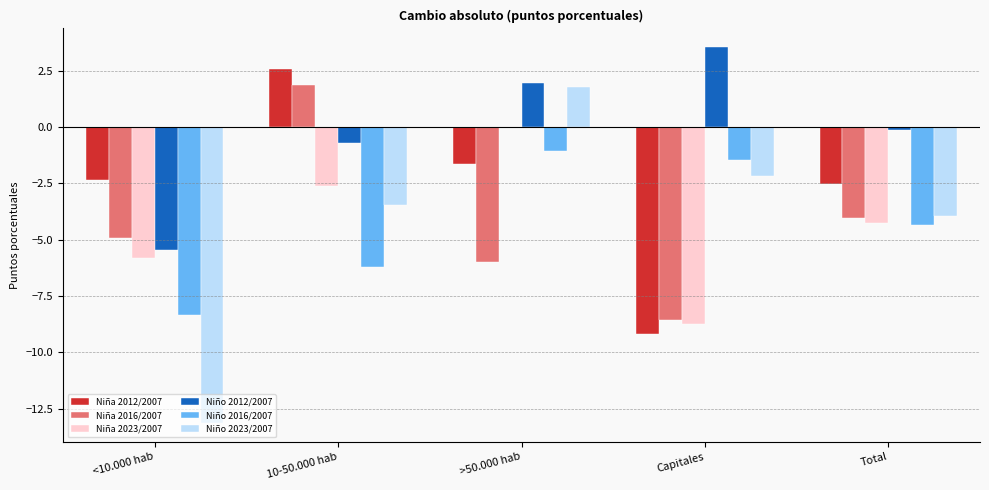

Which series has the largest total across all categories?

Niño 2012/2007